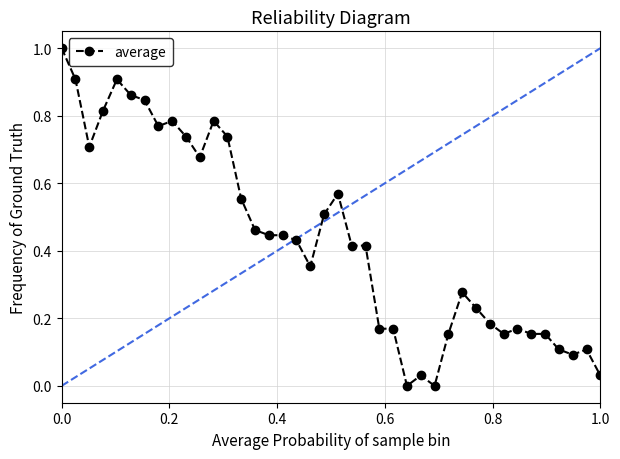

True or false: there are more than 1 points higher than both neighbors.

True